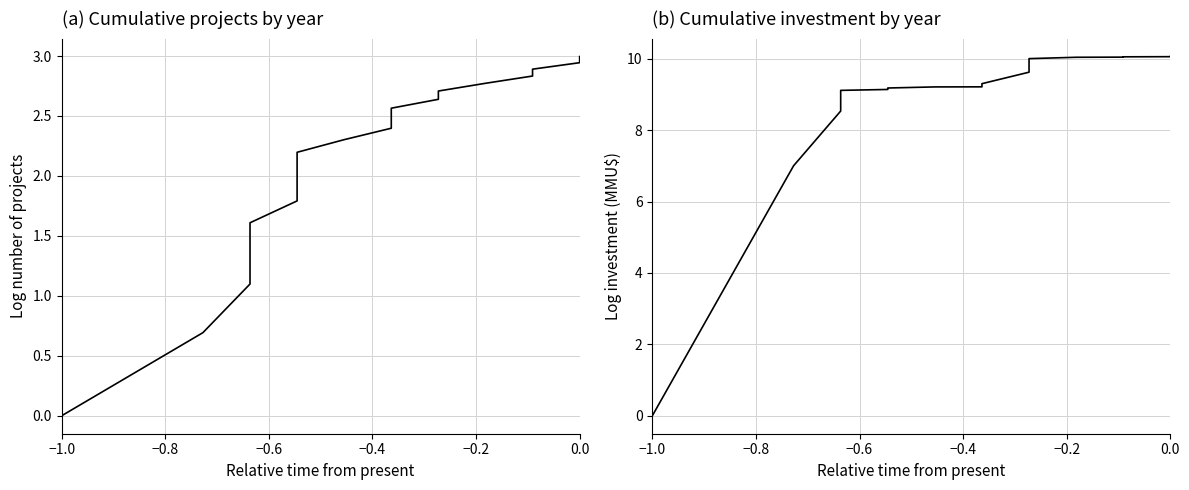

How many lines are shown in the chart?

2